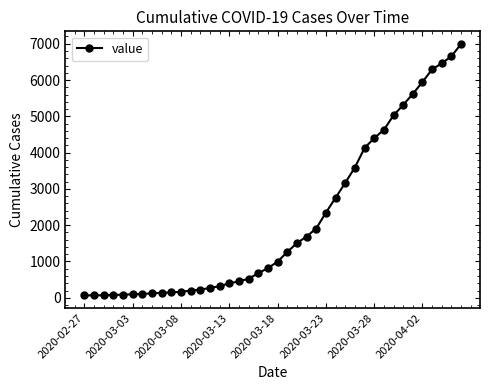

How many values are below 993?

20